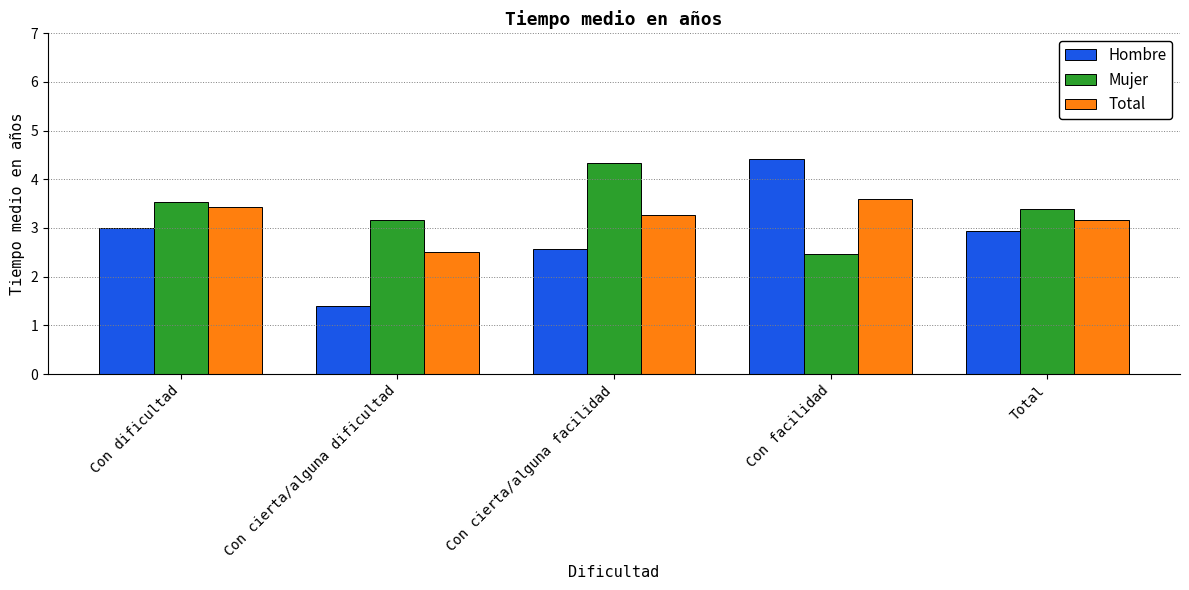

Read the Hombre value at Con cierta/alguna facilidad.

2.6